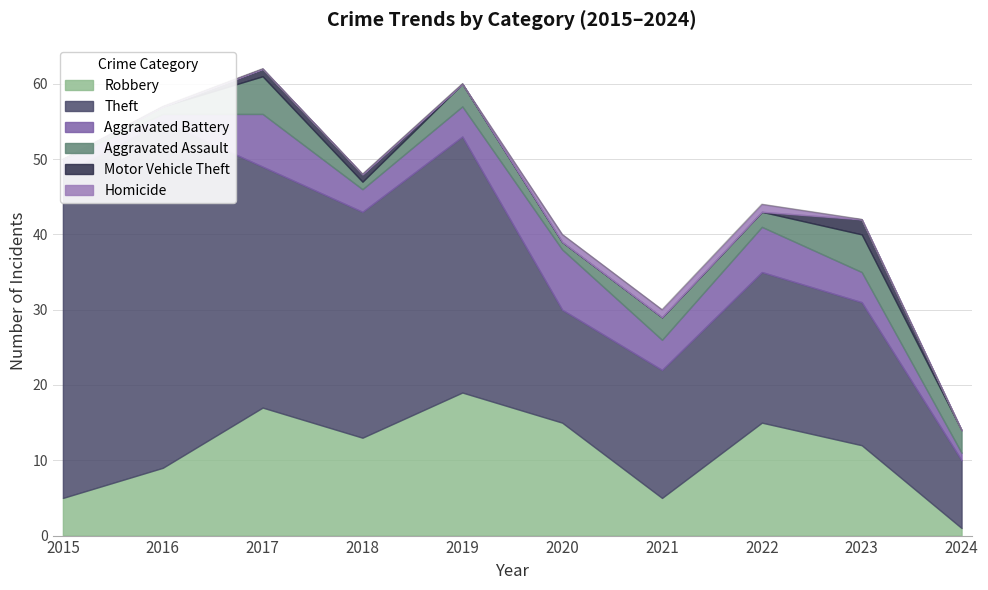

True or false: Theft and Aggravated Assault intersect in this chart.

False